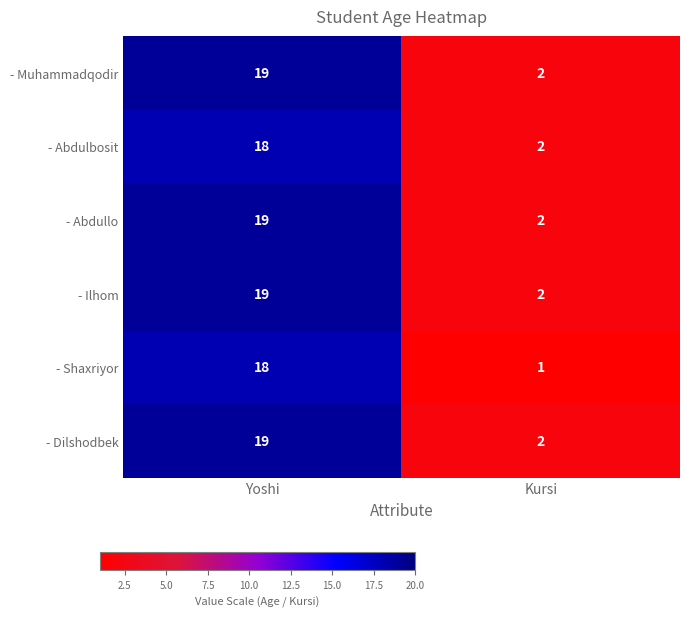

What is the greatest value displayed?

19